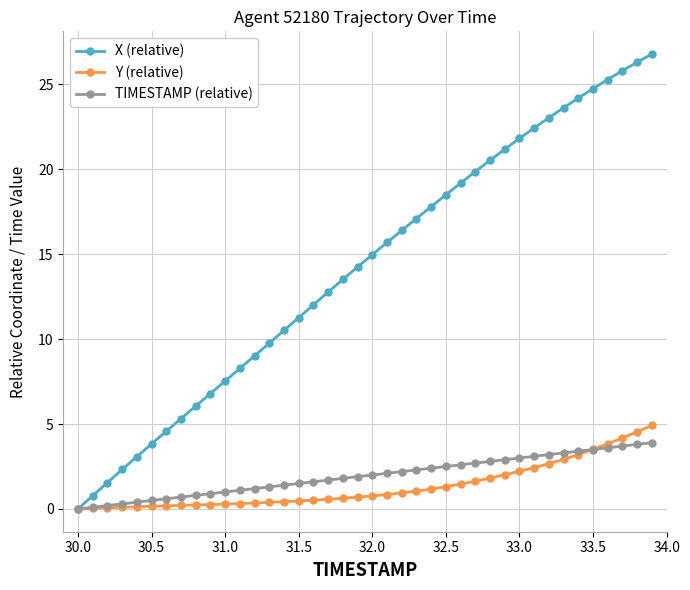

Which series has the largest range (max minus min)?

X (relative)